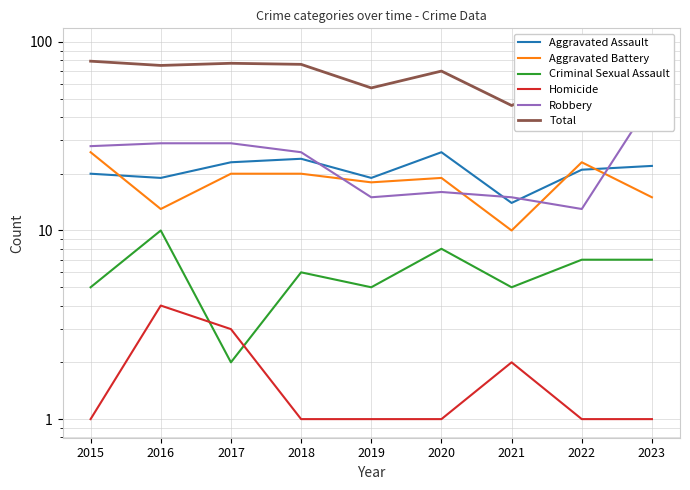

What is the value of the Aggravated Assault point at the 6th from the left?

26